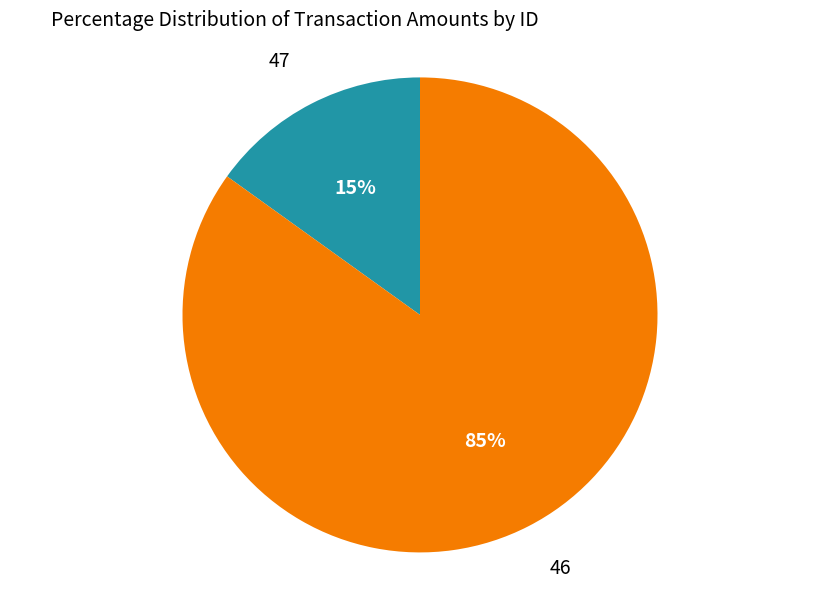

Do 46 and 47 together represent more than half of the pie?

Yes